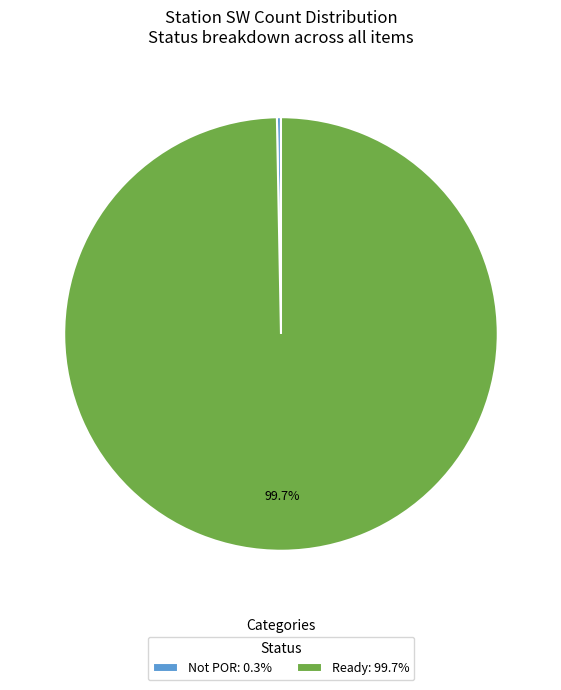

Do Ready: 99.7% and Not POR: 0.3% together represent more than half of the pie?

Yes